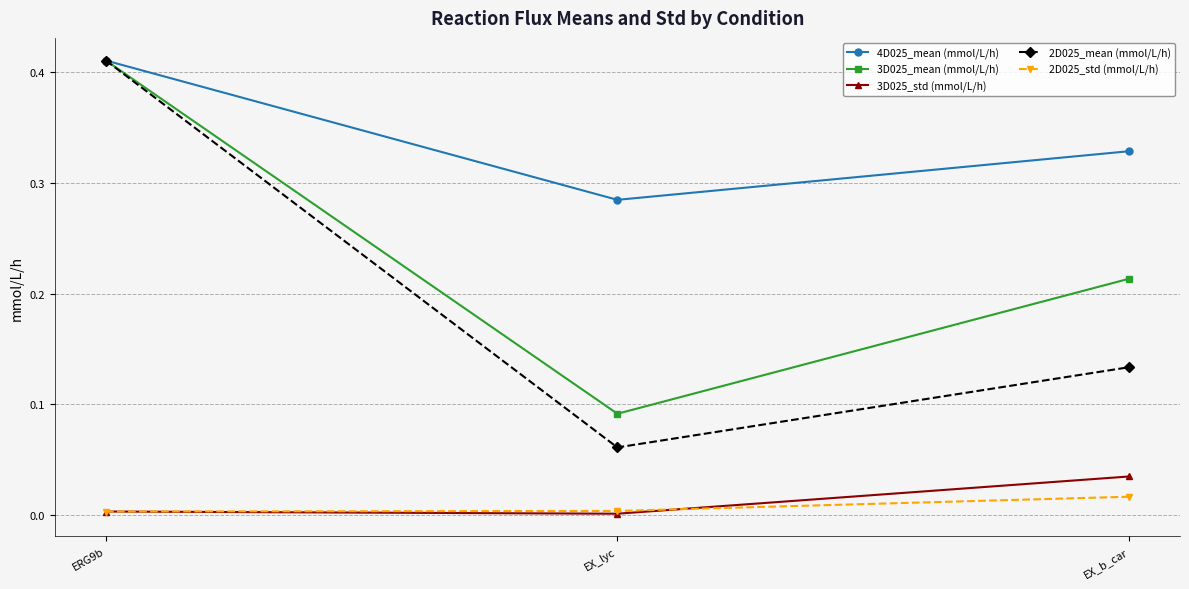

The 3D025_mean (mmol/L/h) series shows 0.2 at ERG9b. True or false?

False